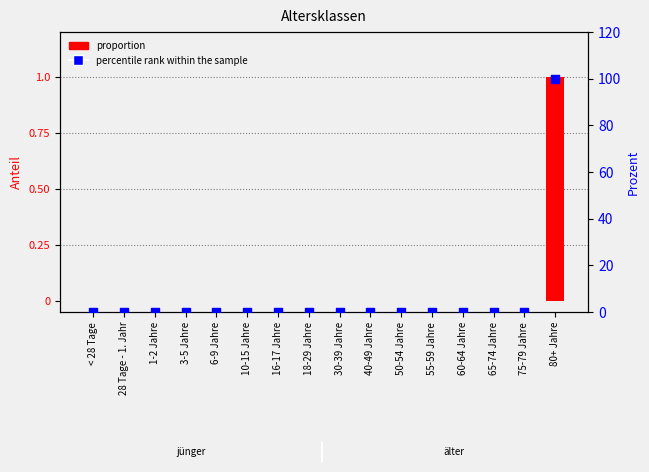

What are all the series names shown in the legend?

proportion, percentile rank within the sample